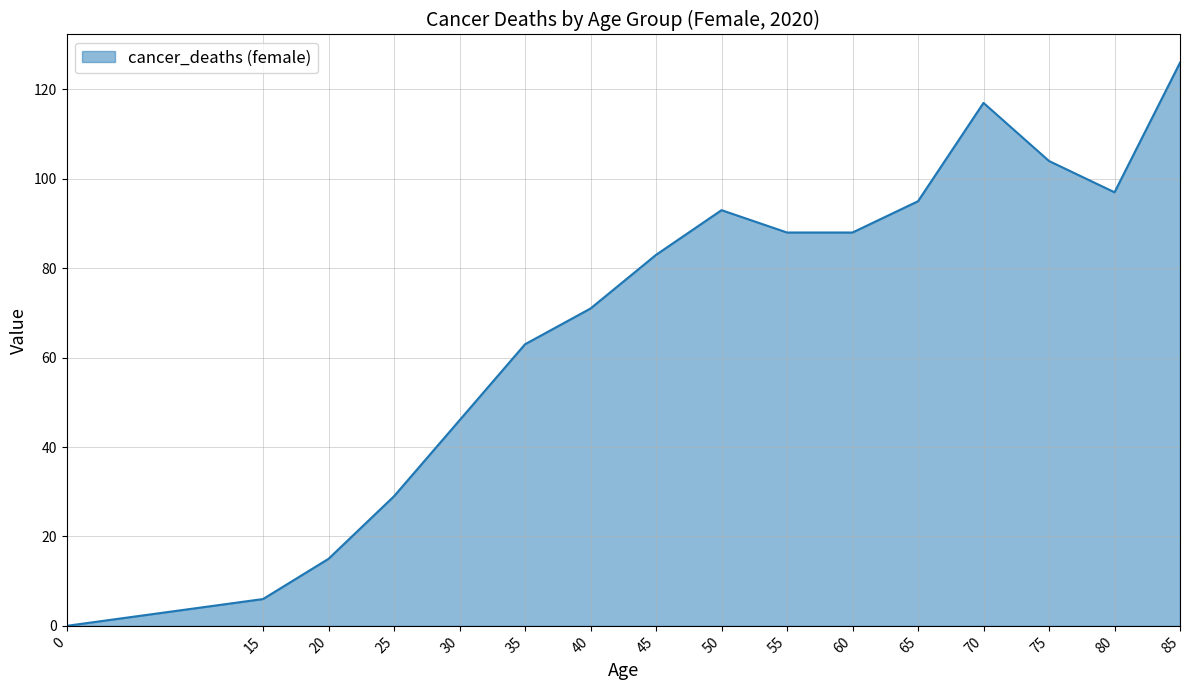

Which category has the highest value across all series?

85